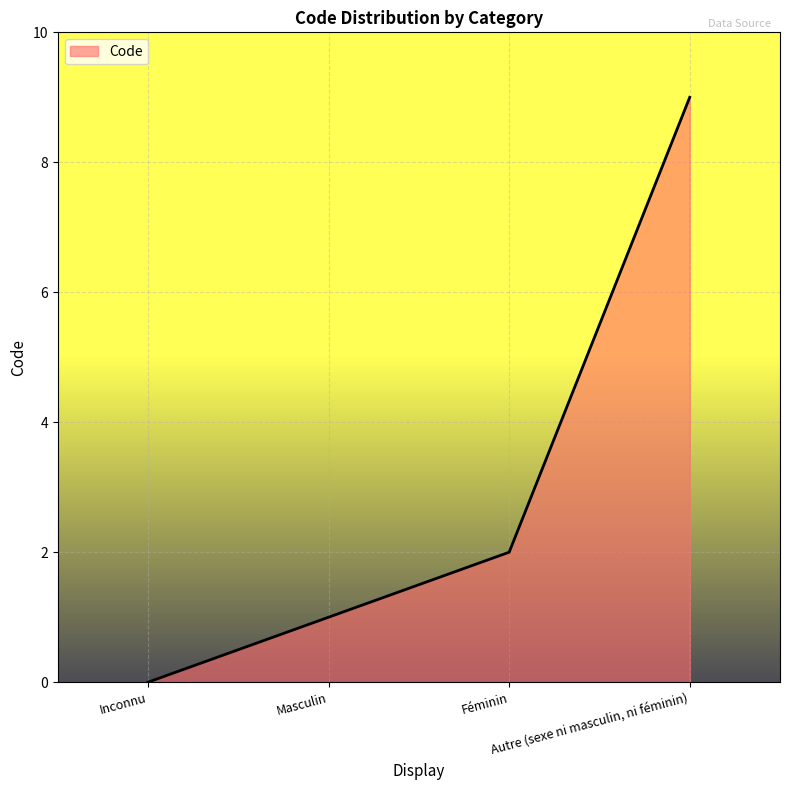

What is the sum of all values?

12